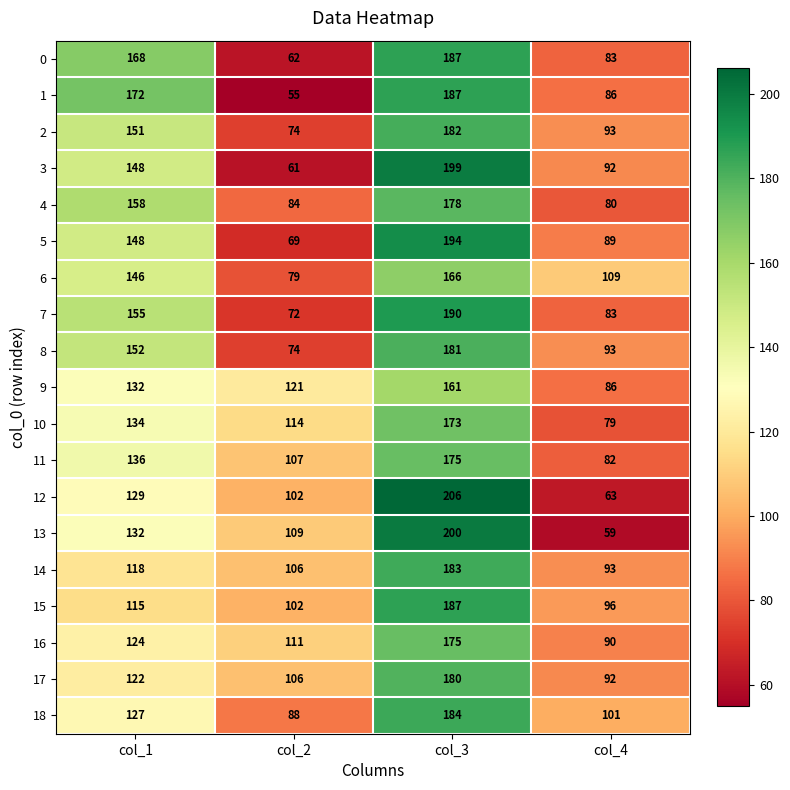

Which series has the largest range (max minus min)?

12